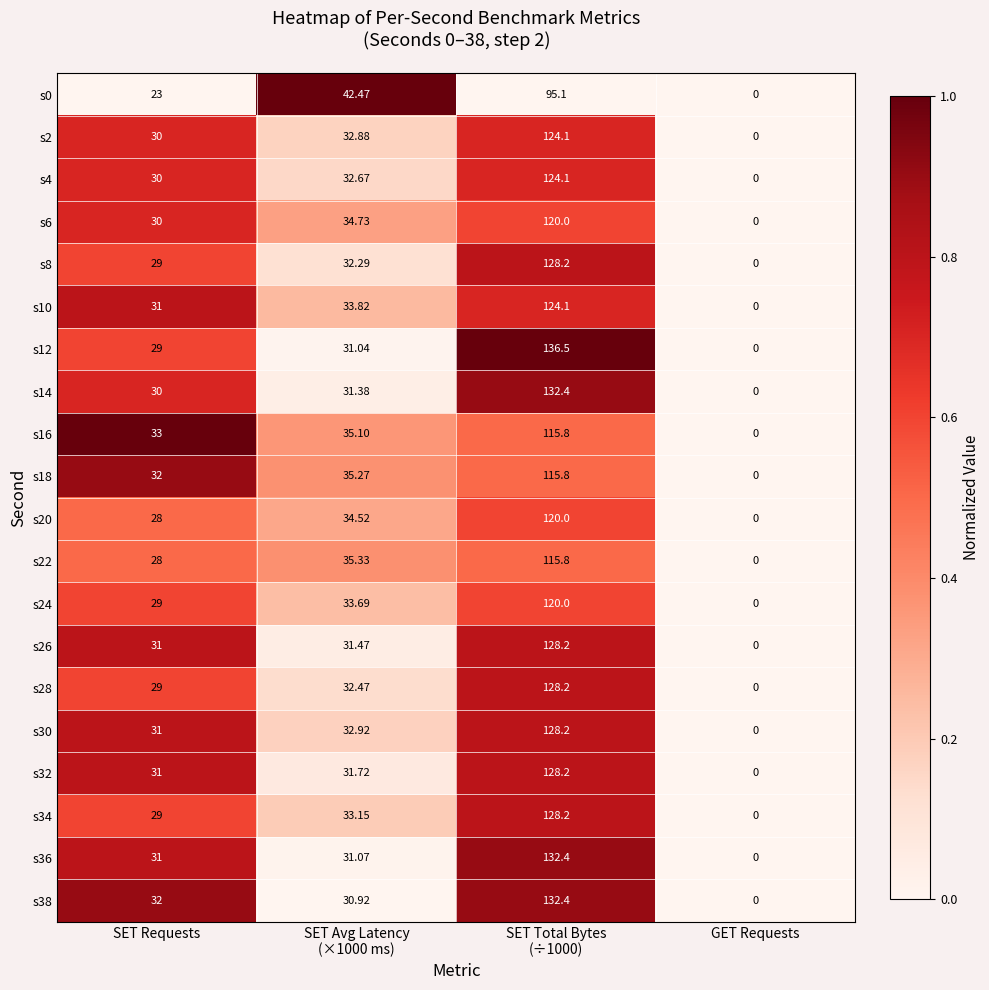

What is the greatest value displayed?

136.5